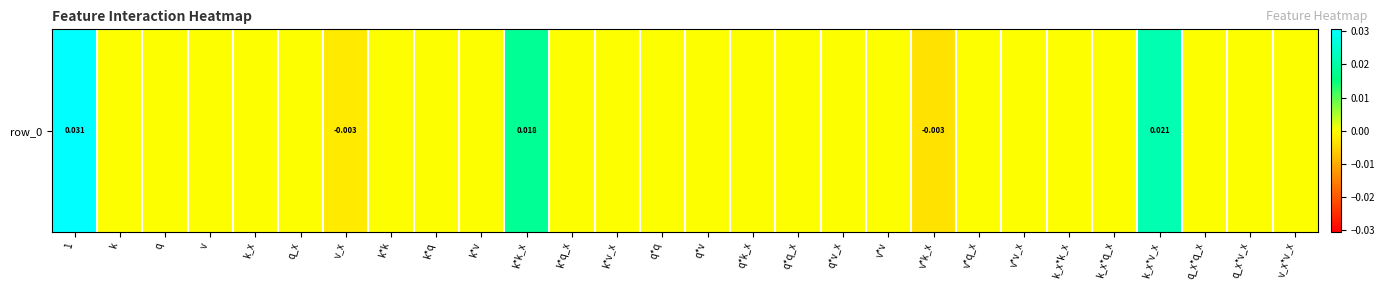

Count the number of categories in the chart.

28